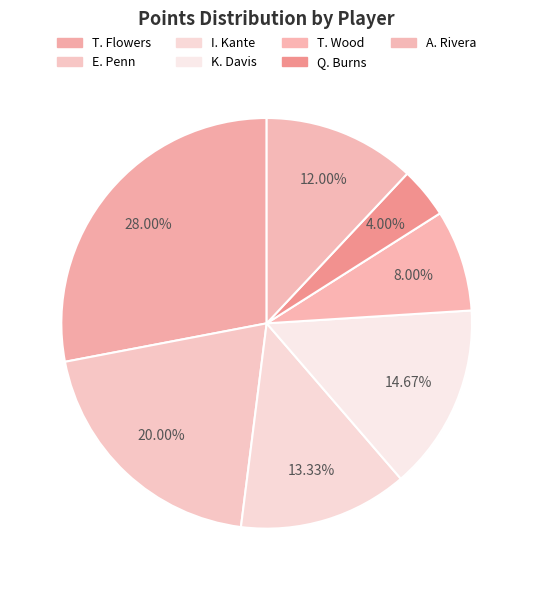

Count the number of slices in the pie.

7